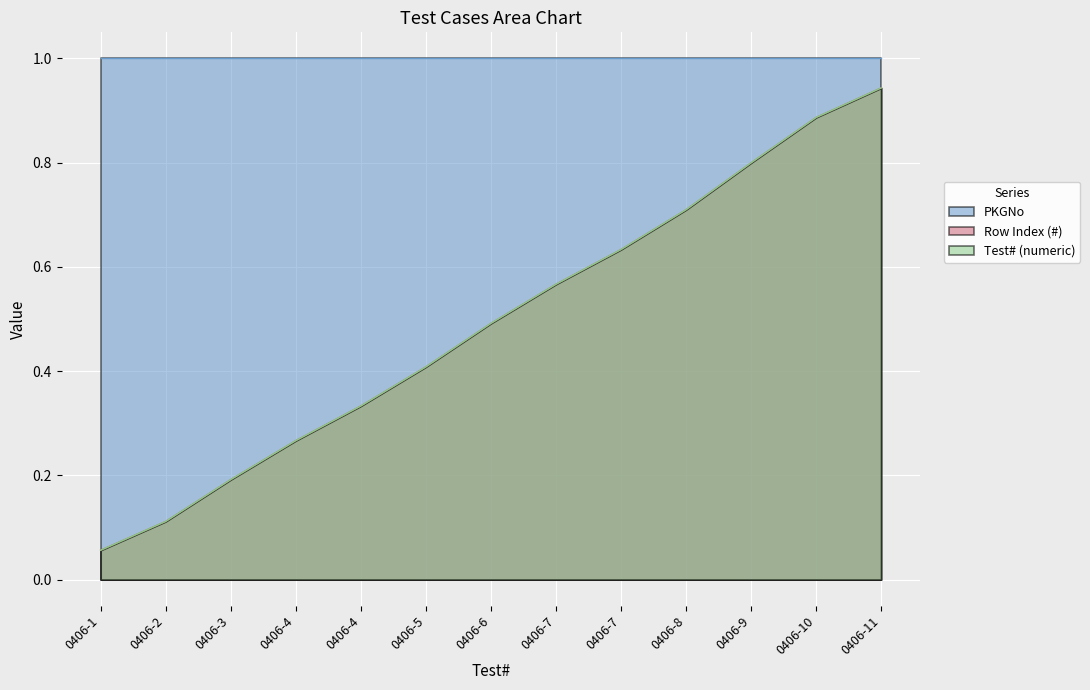

Does the chart display data point markers on the line(s)?

No